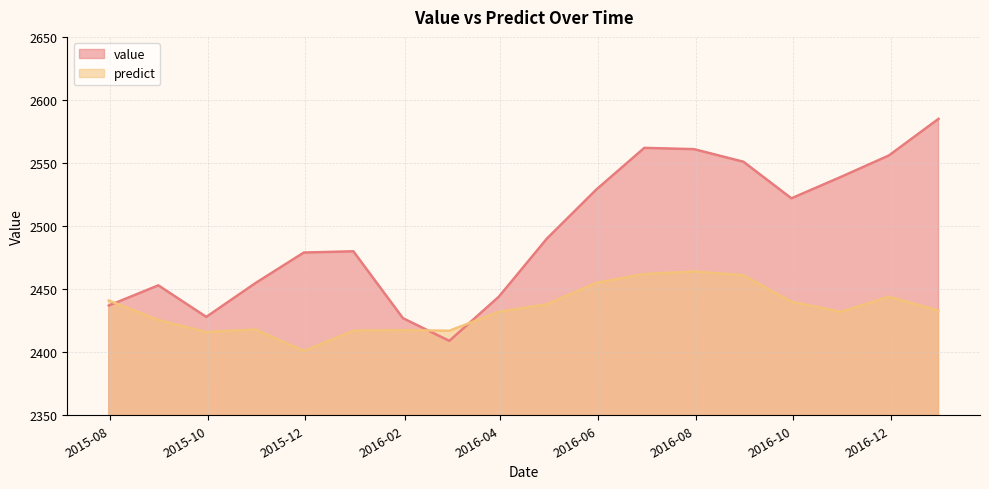

List the series in order of their overall mean, highest first.

value, predict